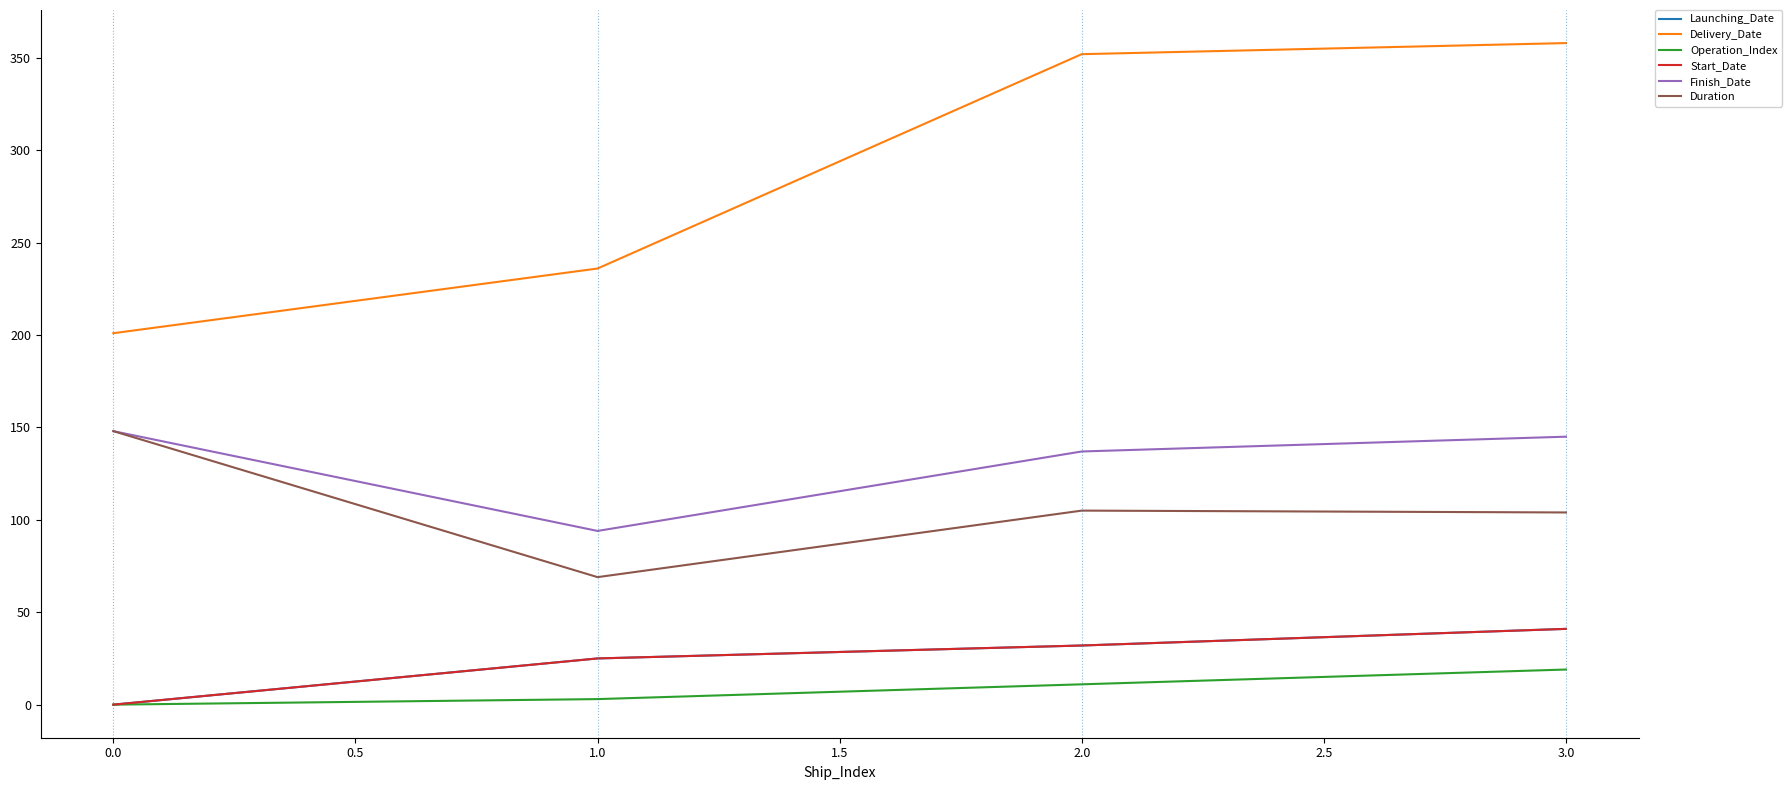

True or false: Launching_Date and Operation_Index intersect in this chart.

False